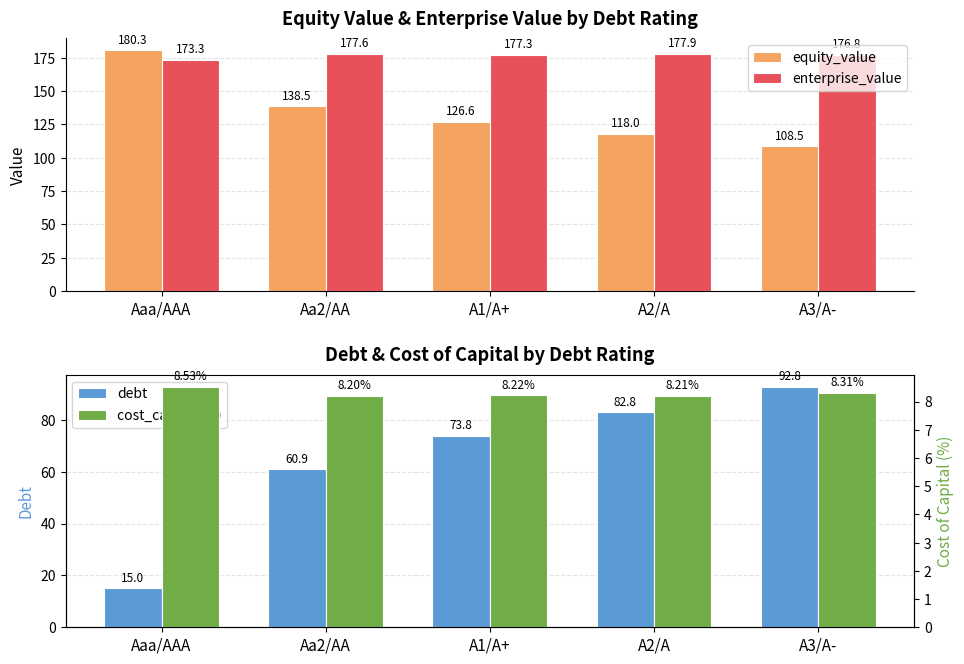

At which label does equity_value reach its peak?

Aaa/AAA